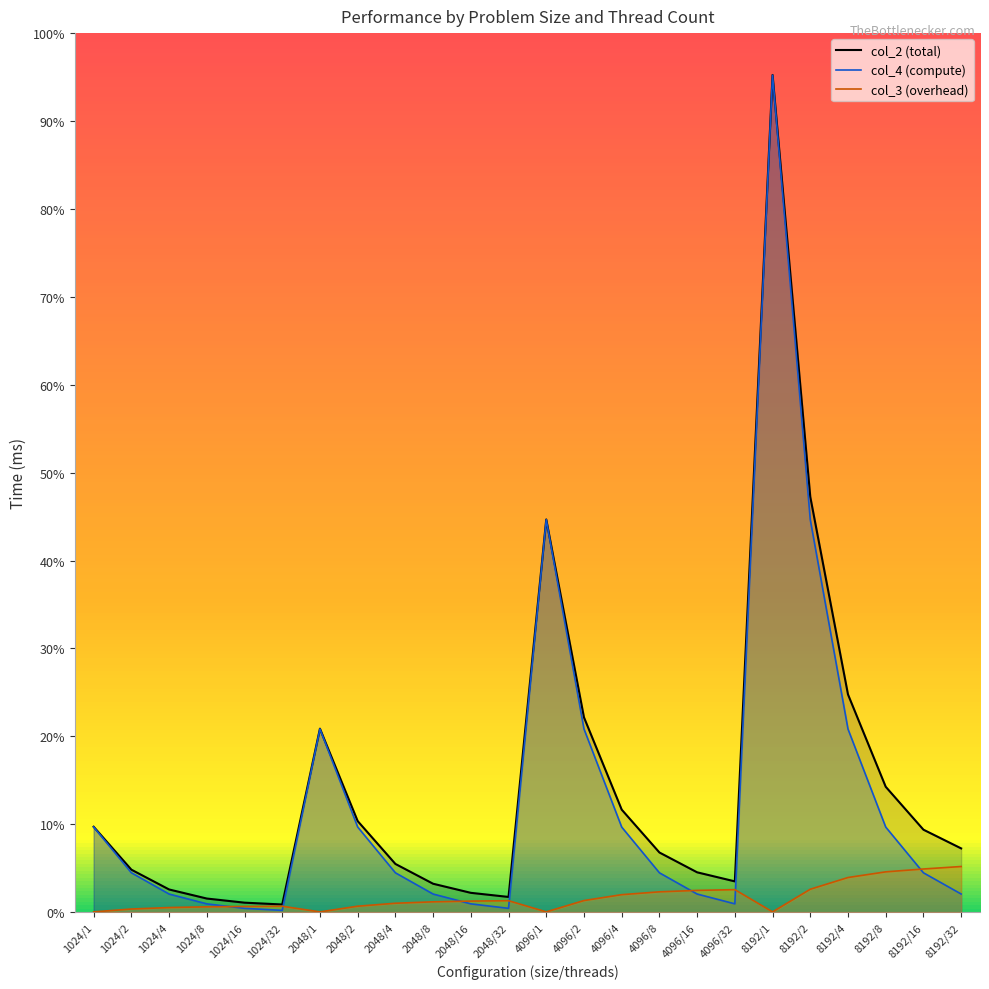

Rank the categories by col_4 value from lowest to highest.

1024/32, 1024/16, 2048/32, 2048/16, 1024/8, 4096/32, 4096/16, 2048/8, 1024/4, 8192/32, 8192/16, 2048/4, 4096/8, 1024/2, 4096/4, 8192/8, 1024/1, 2048/2, 8192/4, 4096/2, 2048/1, 4096/1, 8192/2, 8192/1